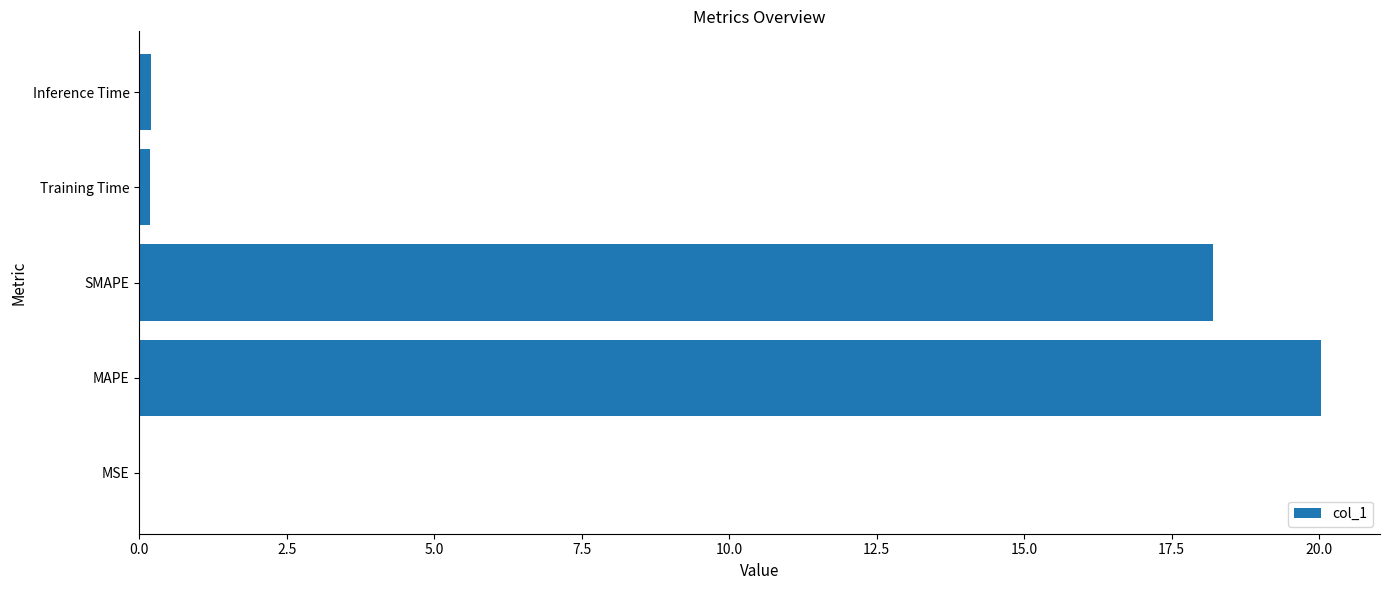

Where is the data nearest to the value 10?

SMAPE